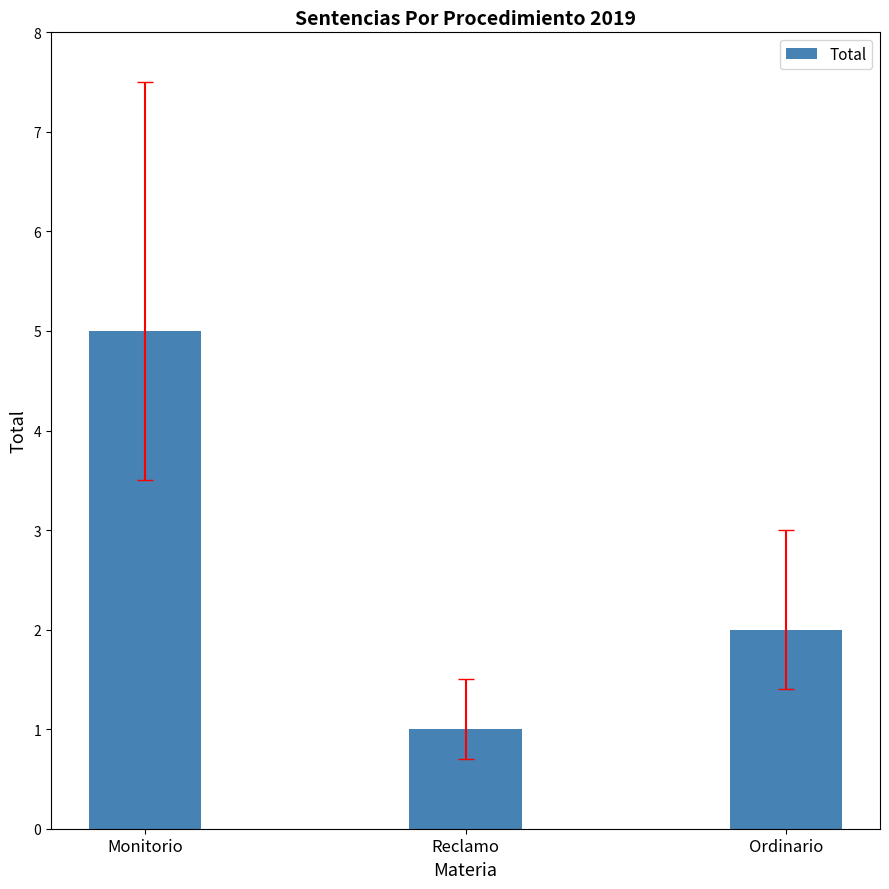

The value at Ordinario is 1. True or false?

False